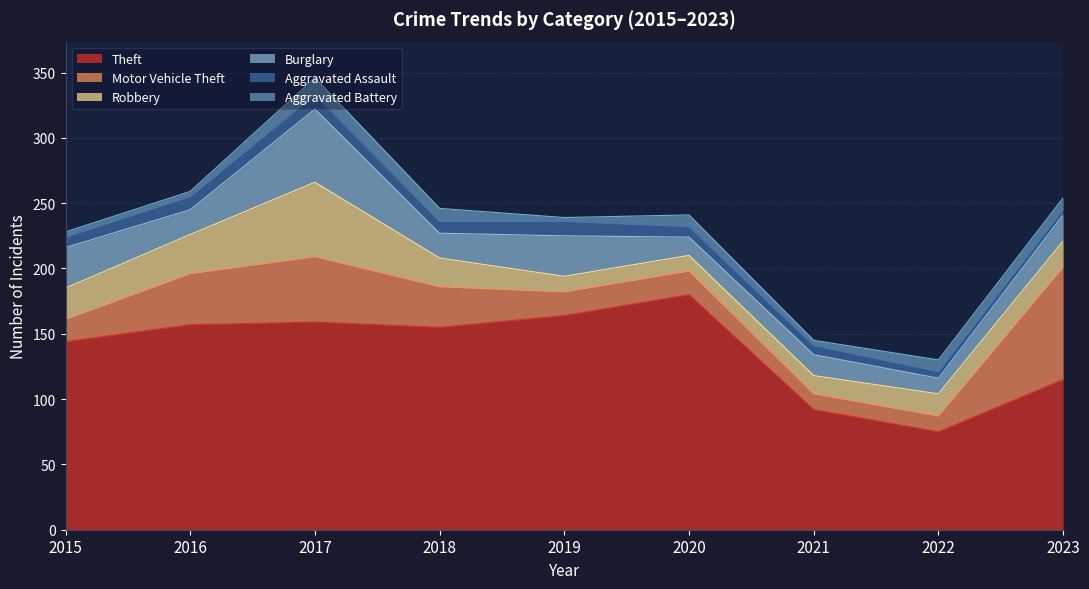

What is the average value of the Aggravated Battery series?

7